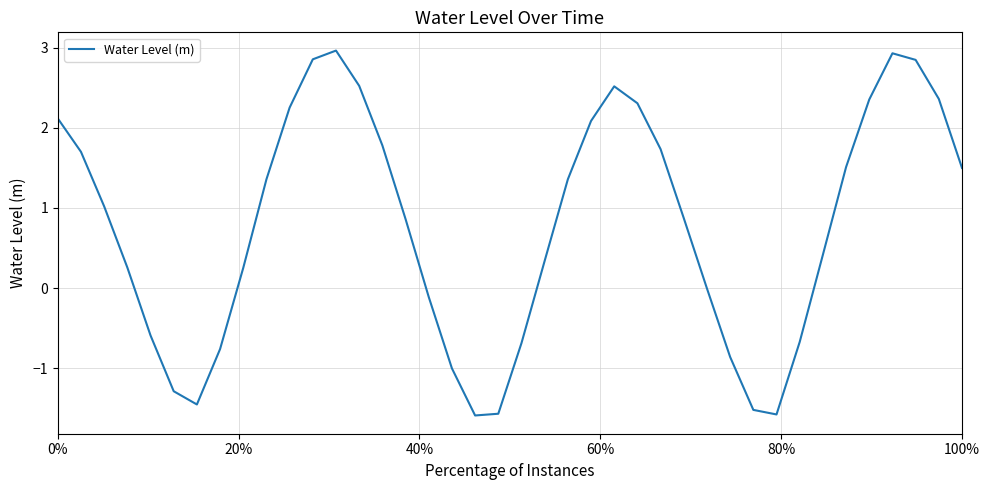

What is the difference between the maximum and minimum values?

4.6